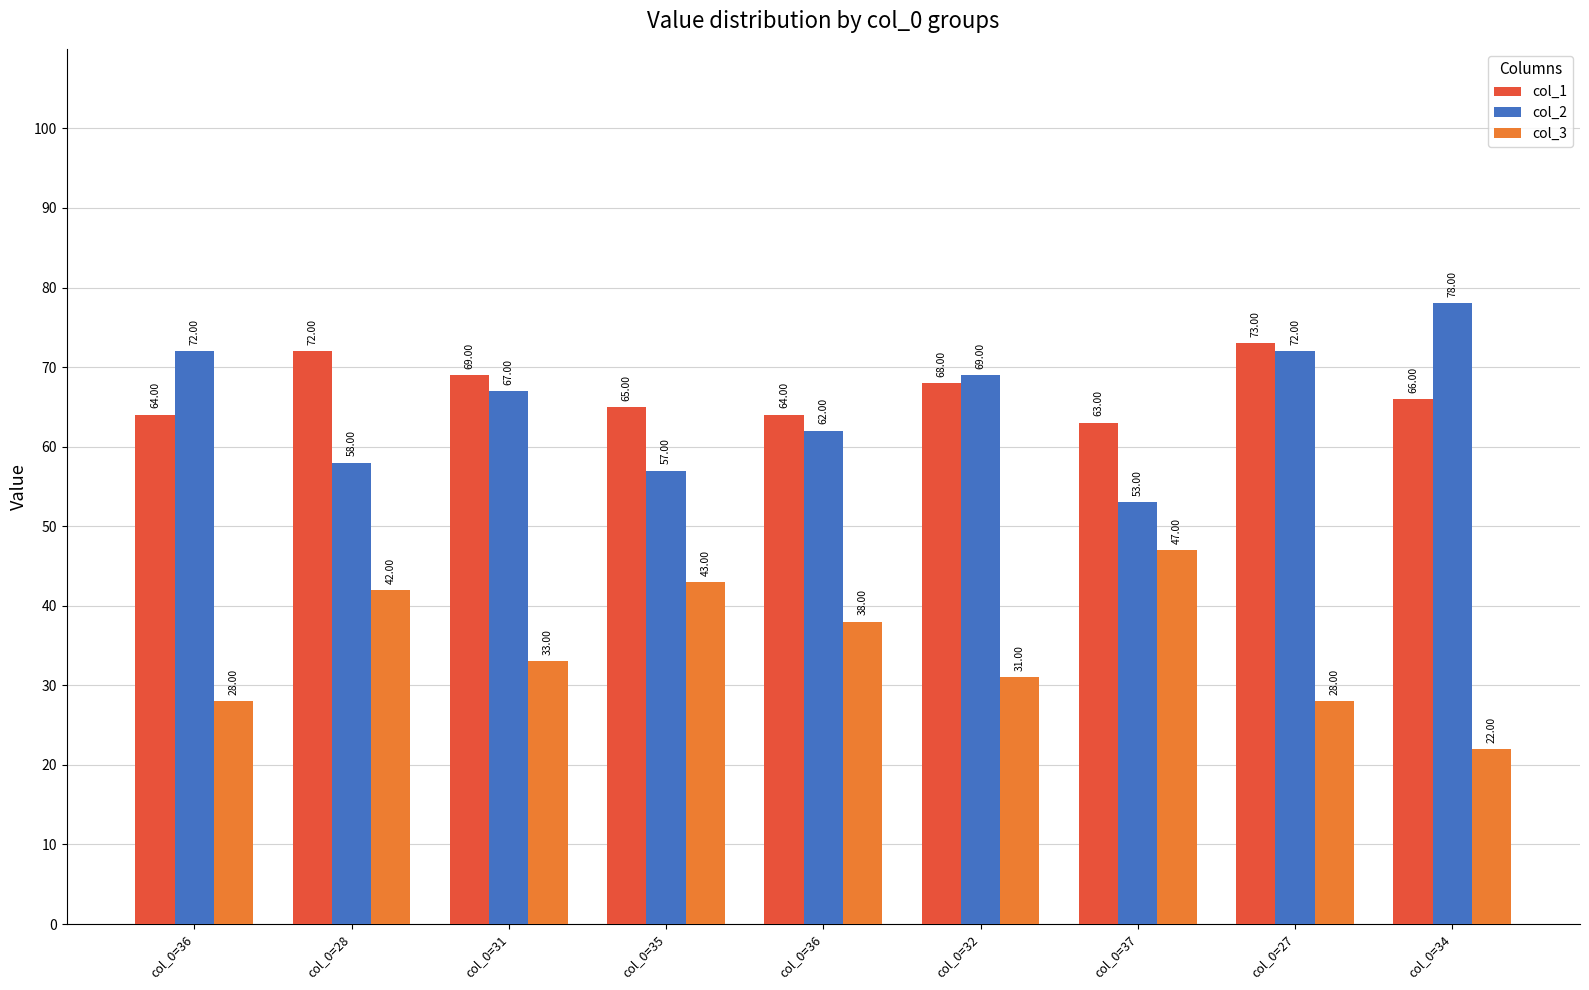

What is the average value of the col_3 series?

35